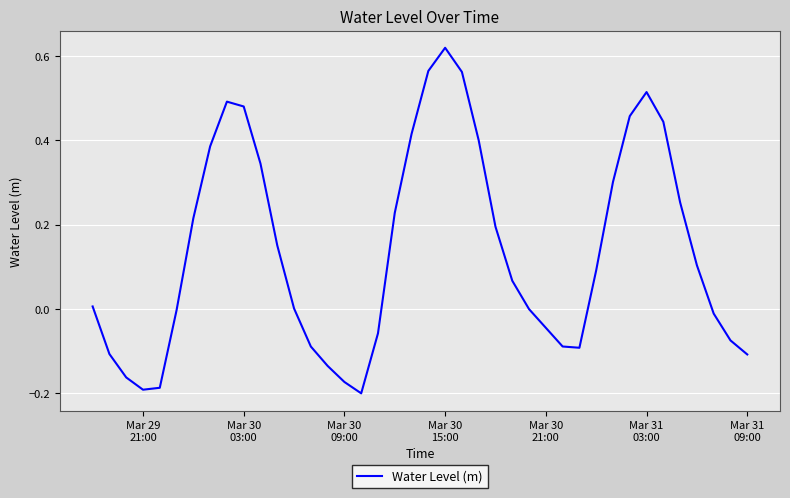

What is the difference between the maximum and minimum values?

0.8